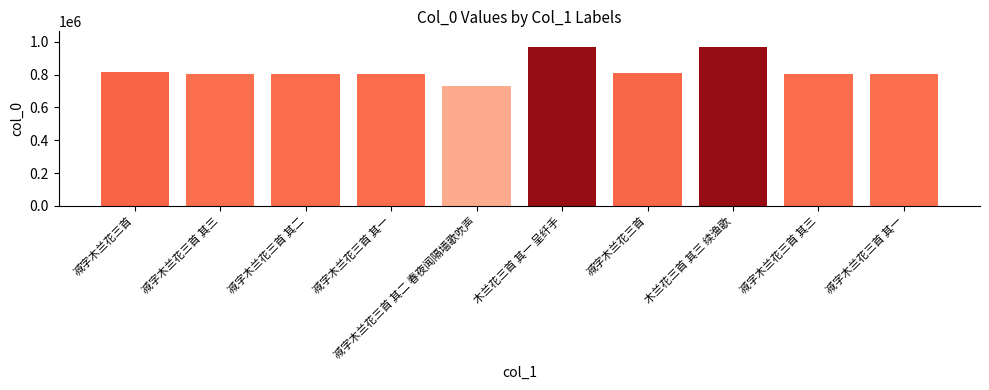

How many distinct data groups are displayed?

1